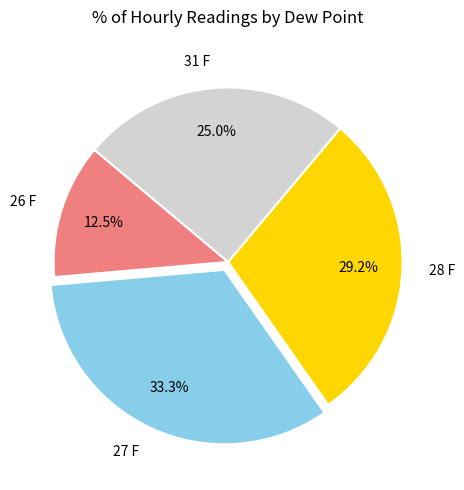

To the nearest percent, what is the combined percentage of 31 F and 27 F?

58%